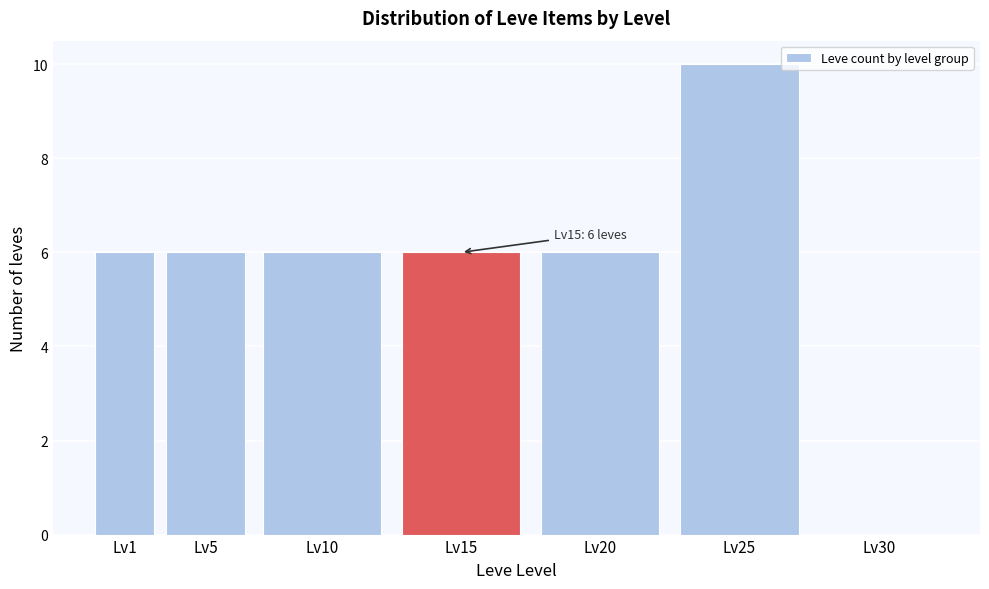

Reading left to right, list all the values displayed in this chart.

Lv1=6	Lv5=6	Lv10=6	Lv15=6	Lv20=6	Lv25=10	Lv30=0